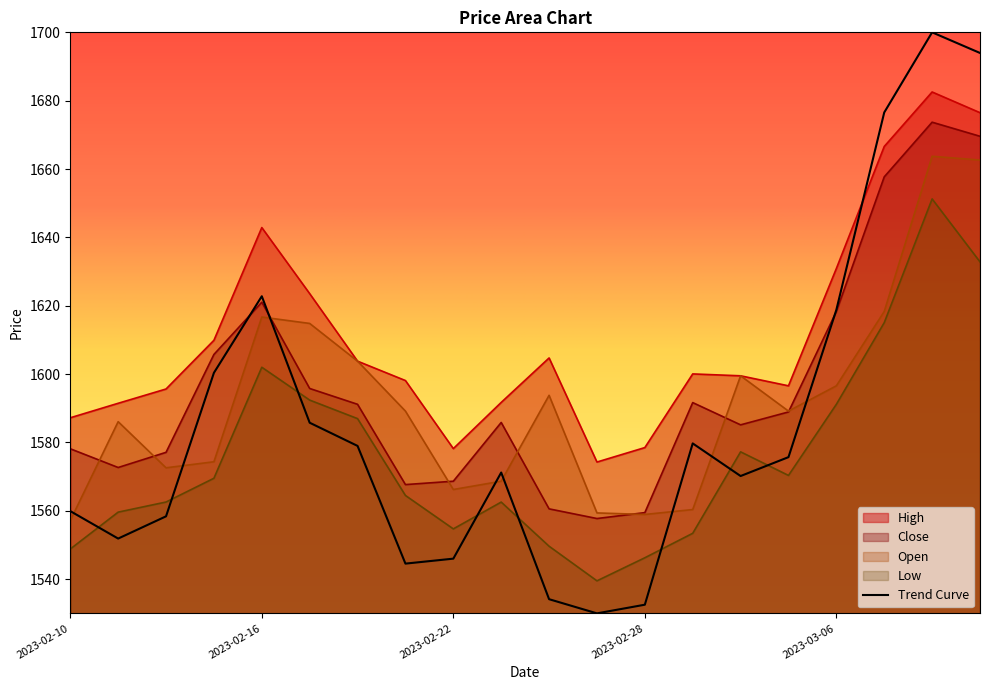

Is it true that Low equals 635.8 at 2023-02-10?

False